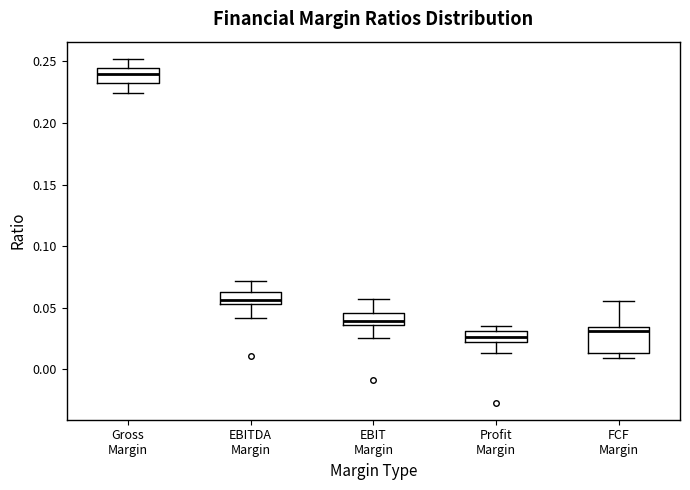

Comparing the boxes themselves (not the whiskers), which one is the tallest?

FCF Margin